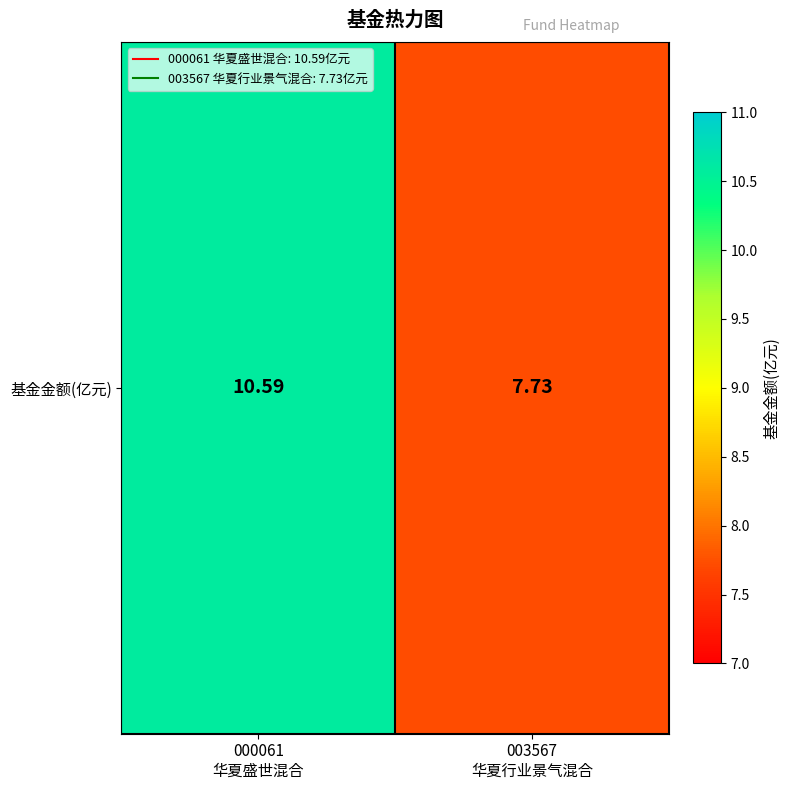

How many data points are less than 10?

1